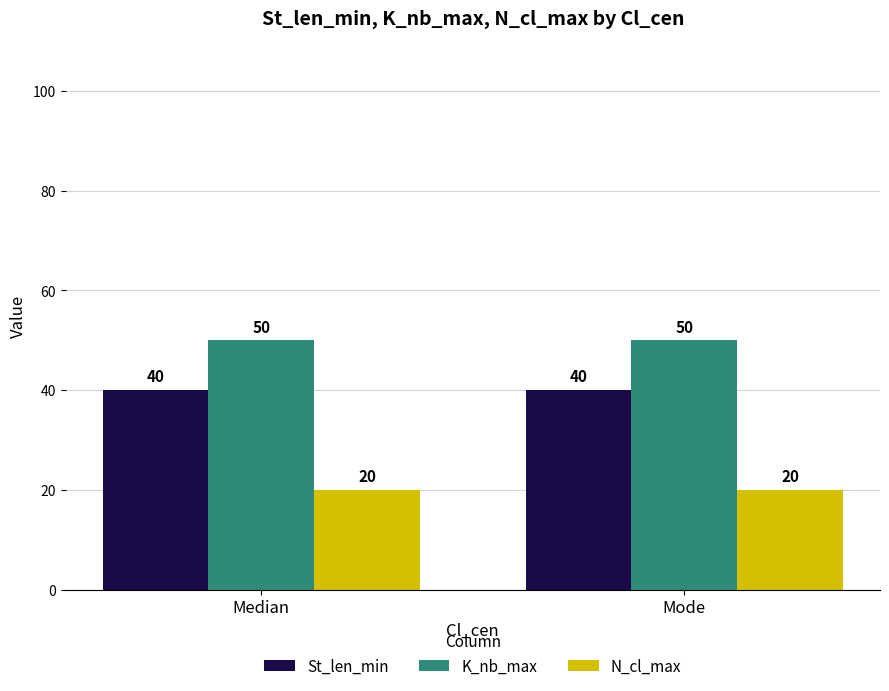

What is the difference between the highest and lowest values at Mode?

30